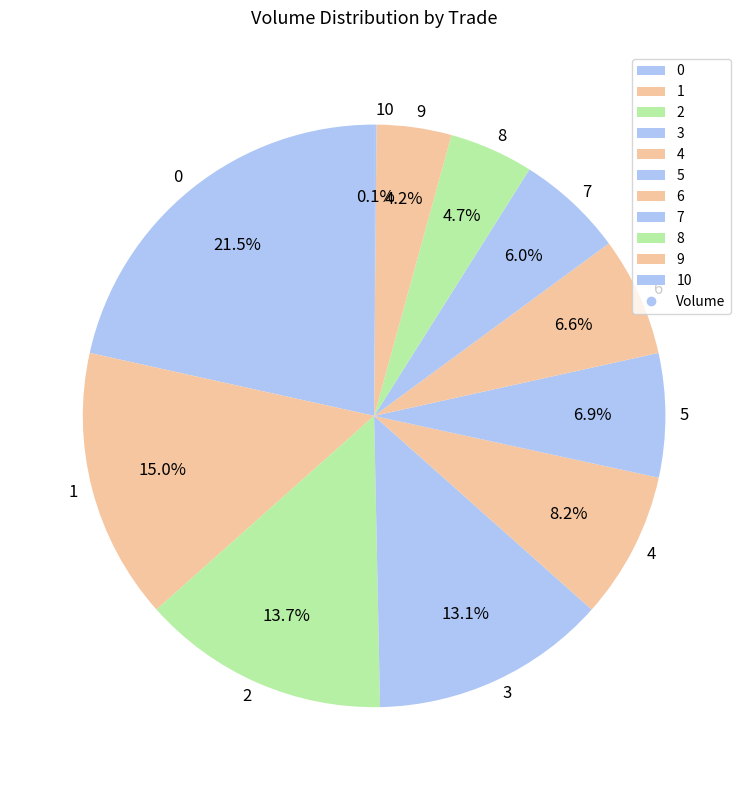

Combined, what portion of the pie is 6 and 7?

12.6%